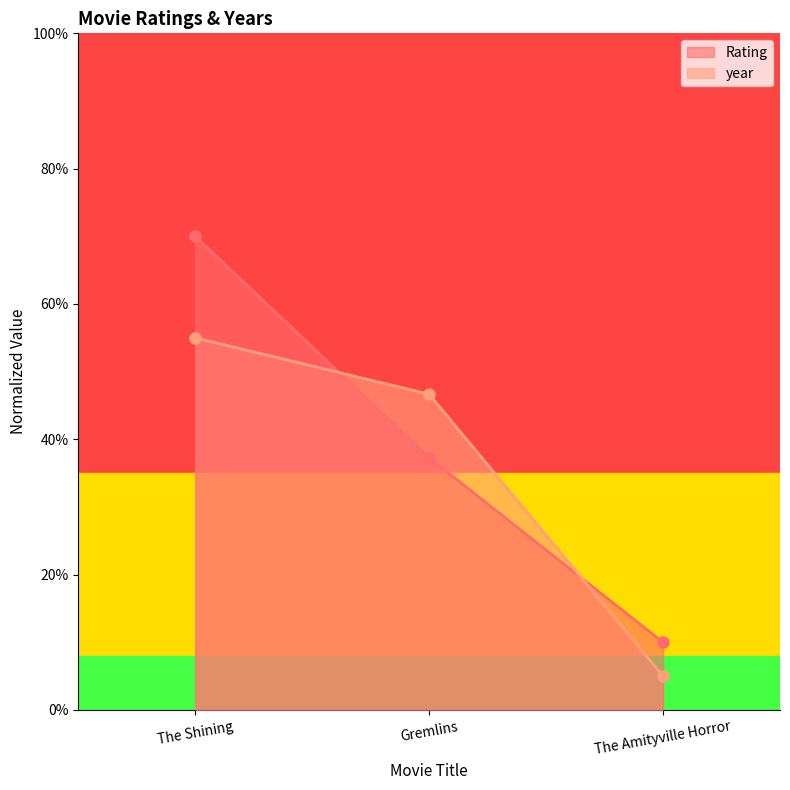

What is the average value of the Rating series?

0.4